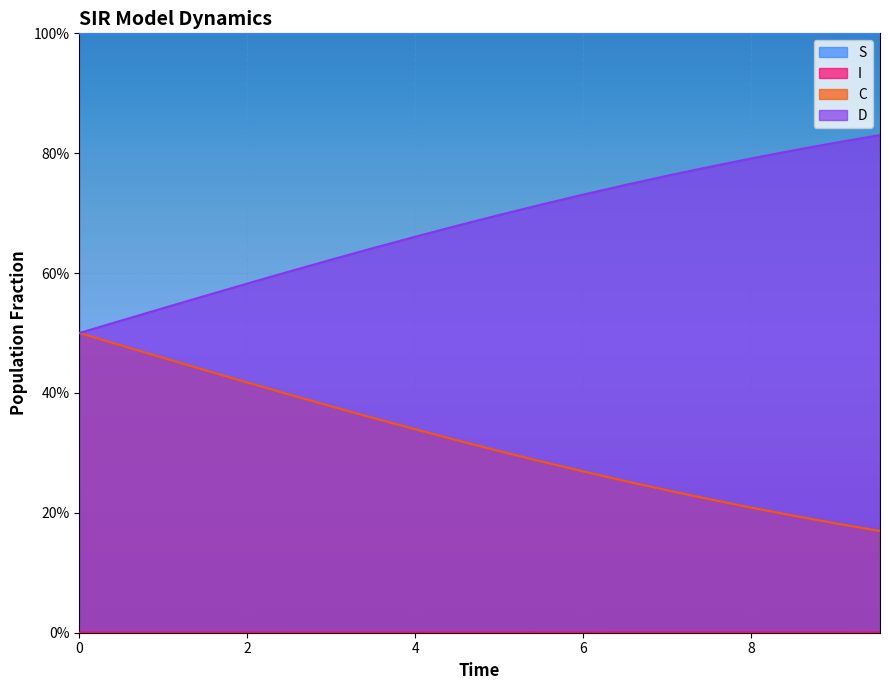

Which series has the widest spread of values?

C